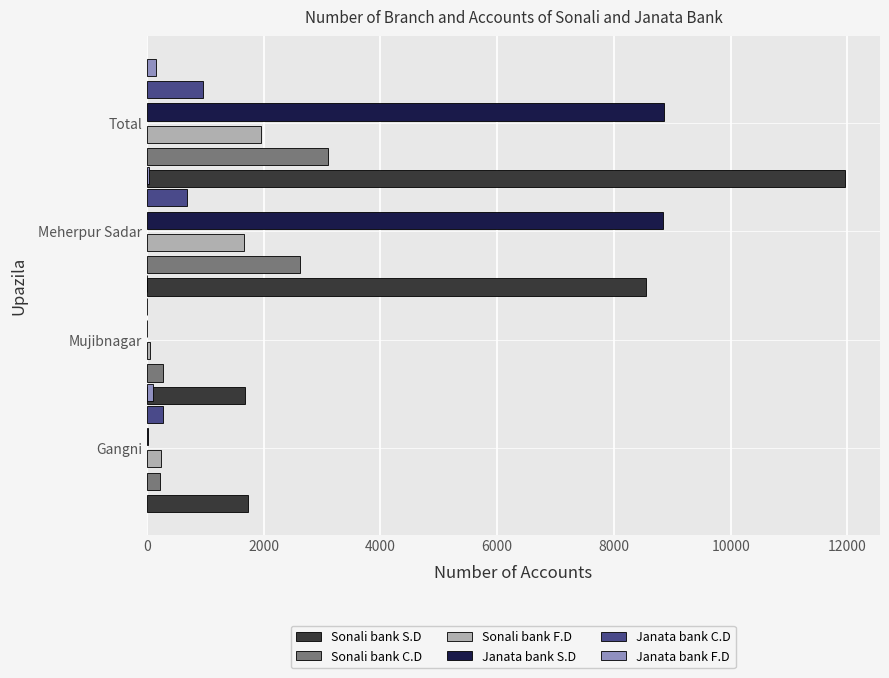

Reading left to right, what are all the values shown in this chart?

Sonali bank S.D: 1725	1685	8549	11959
Sonali bank C.D: 223	268	2615	3106
Sonali bank F.D: 234	44	1668	1946
Janata bank S.D: 15	0	8848	8863
Janata bank C.D: 270	0	690	960
Janata bank F.D: 111	0	36	147